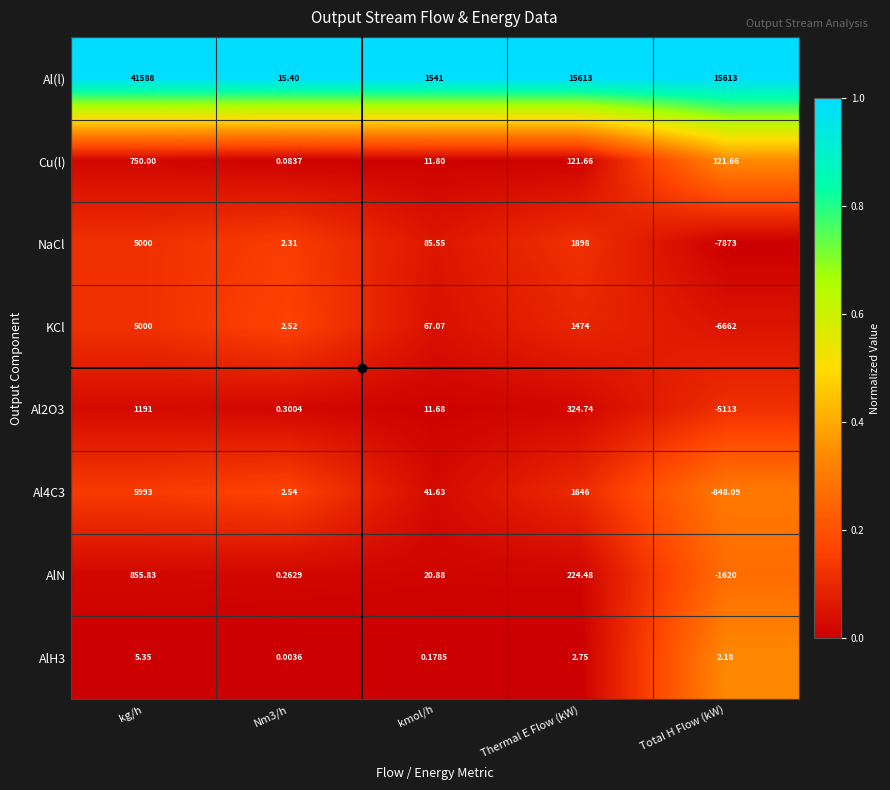

Which series has the largest range (max minus min)?

Al(l)